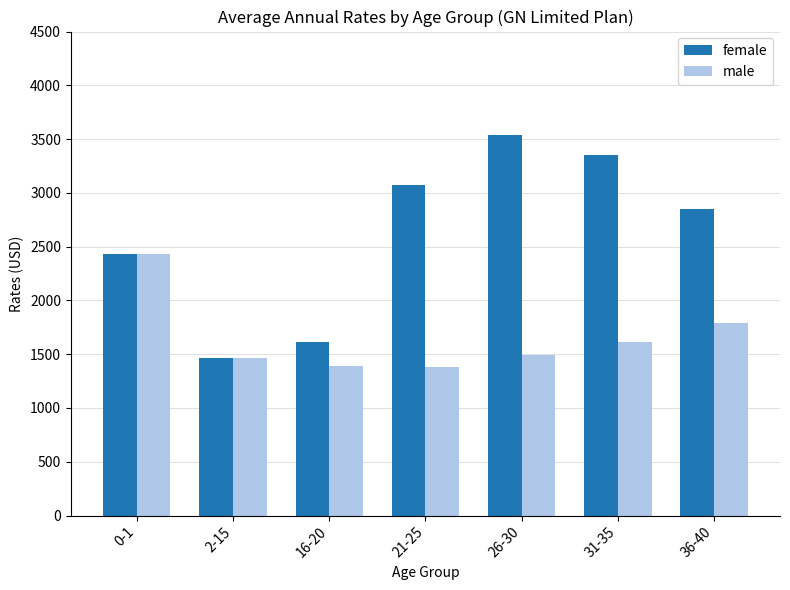

At which label does female reach its peak?

26-30